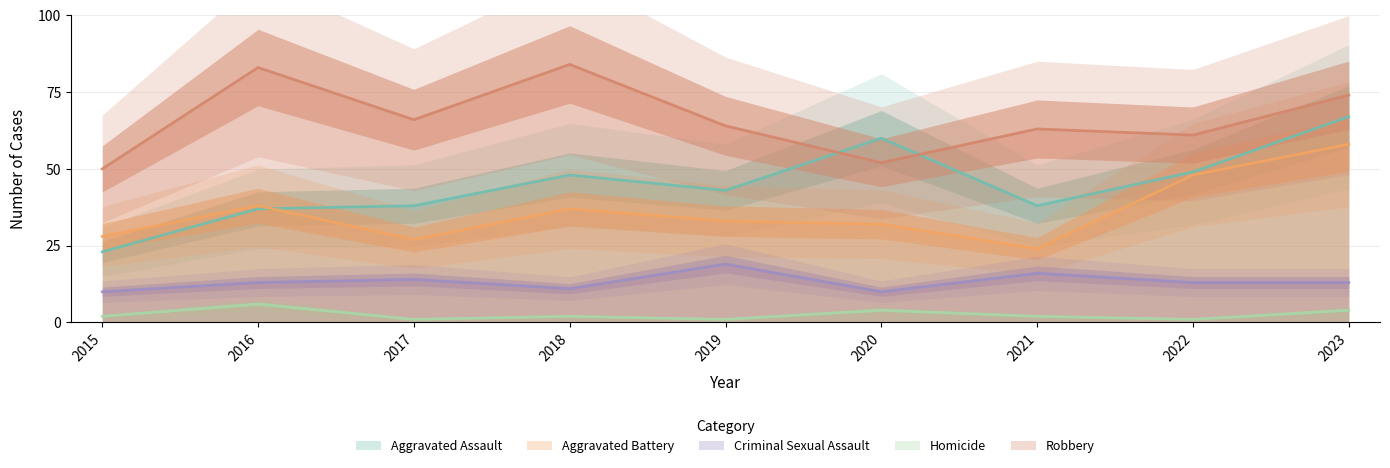

After their last crossing, which series has the higher values: Aggravated Assault or Aggravated Battery?

Aggravated Assault